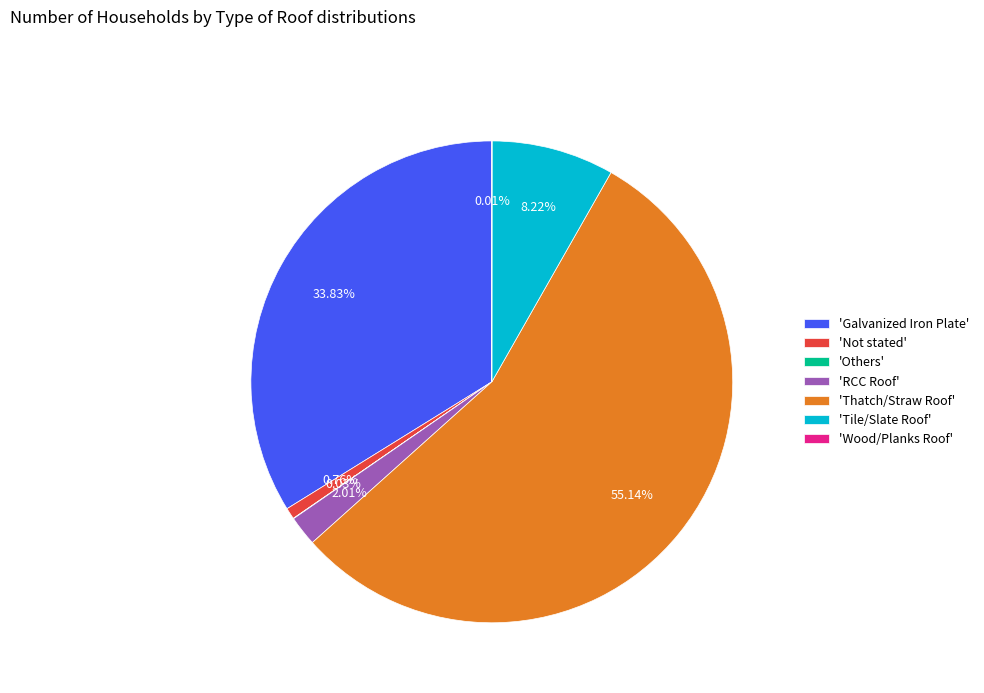

What is the largest slice in the pie chart?

'Thatch/Straw Roof'